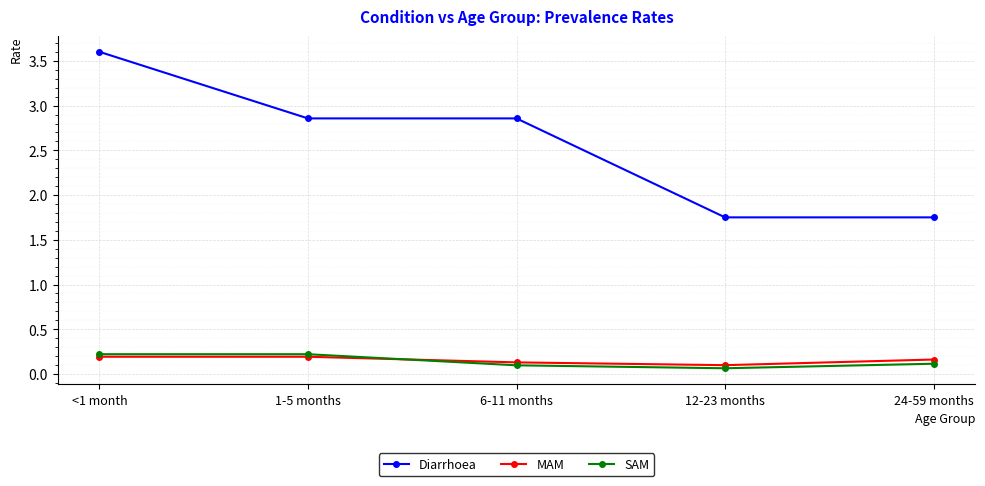

Which series has the largest total across all categories?

Diarrhoea